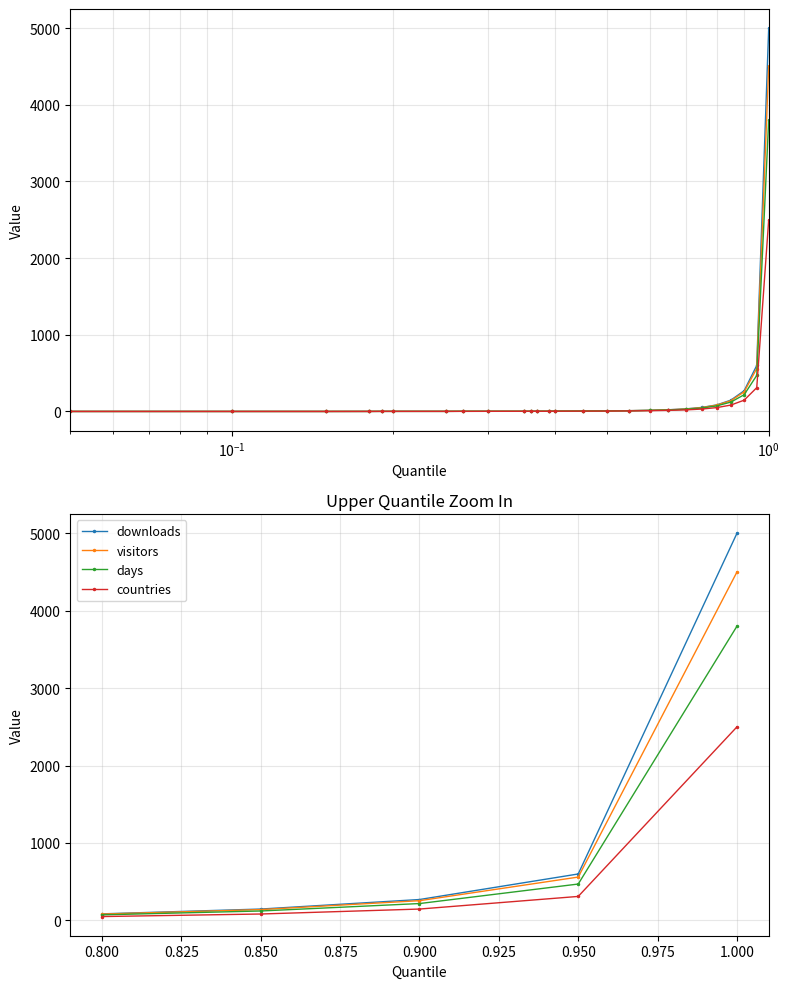

Between 0.850 and 0.800, which is larger?

0.850